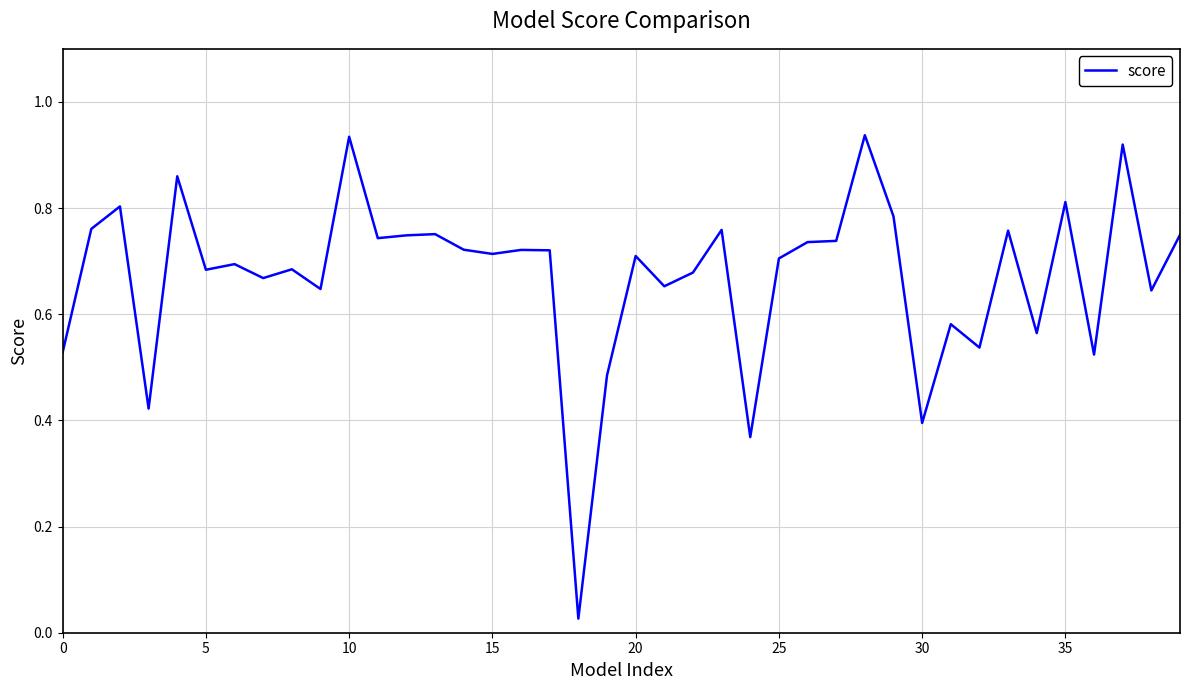

How many lines are shown in the chart?

1